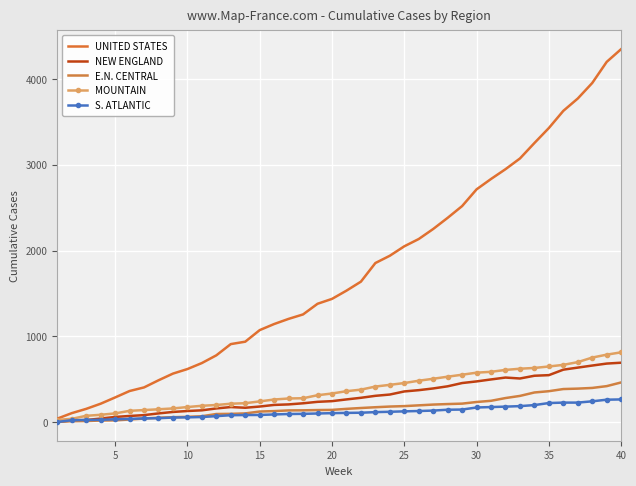

What is the lowest value of the MOUNTAIN series?

26